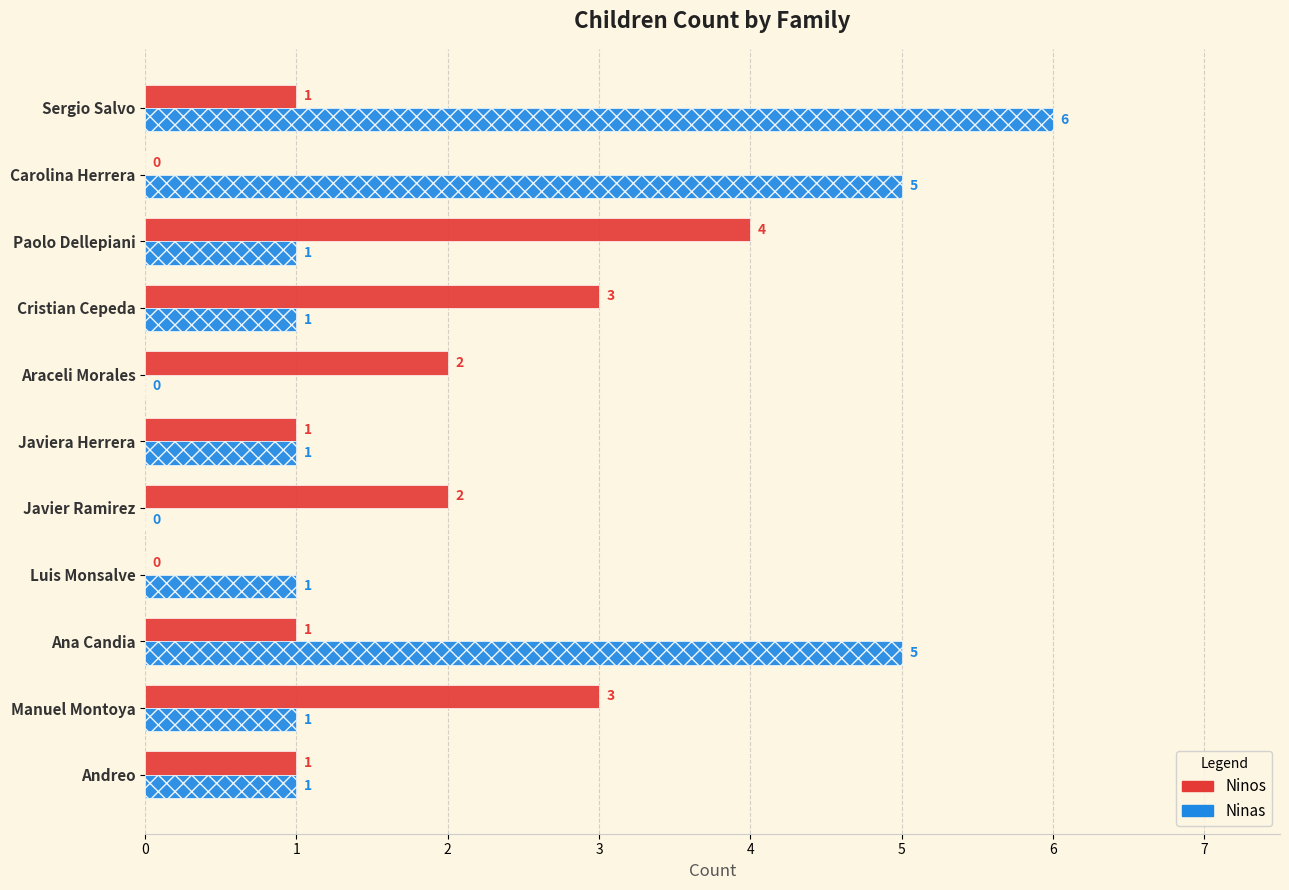

What is the sum of all Ninas values?

22